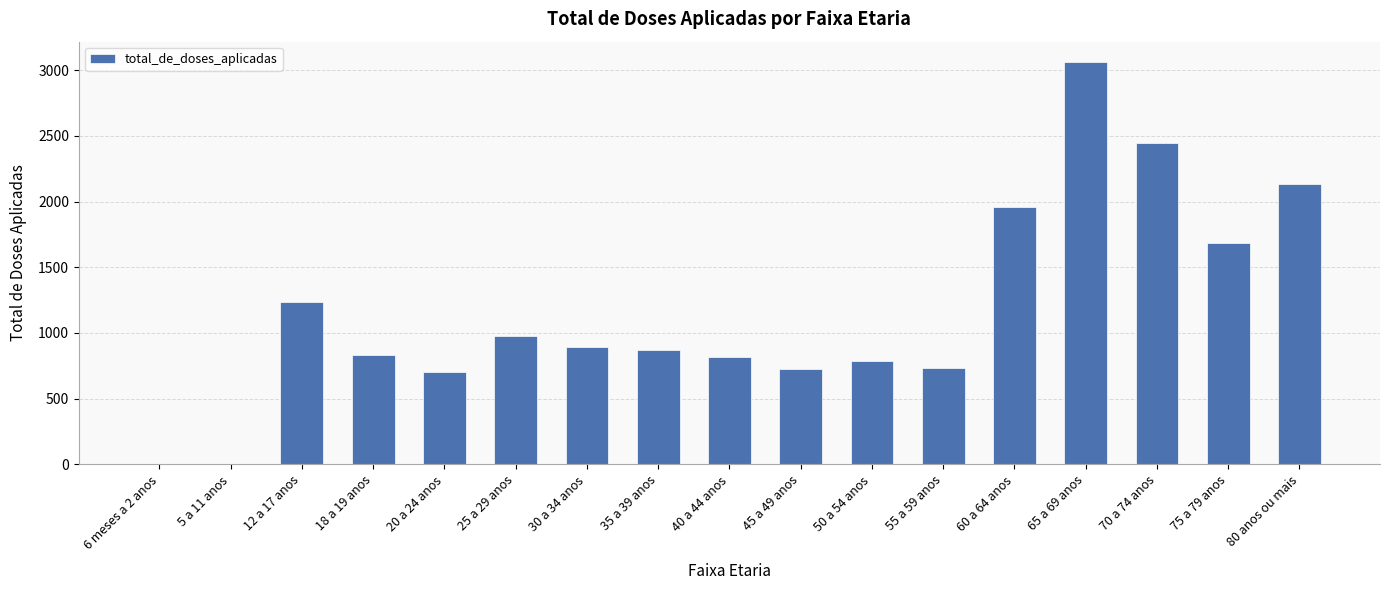

Is it true that the value at 30 a 34 anos is 890?

True